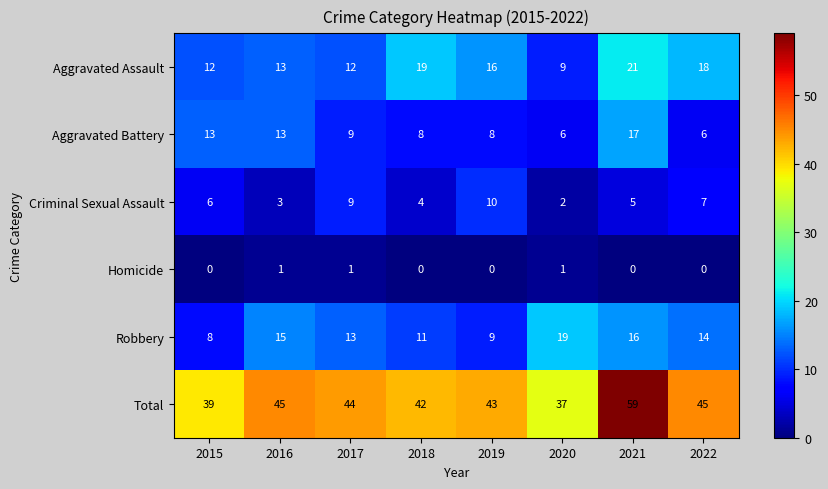

Rank the series by their maximum value, from lowest to highest.

Homicide, Criminal Sexual Assault, Aggravated Battery, Robbery, Aggravated Assault, Total